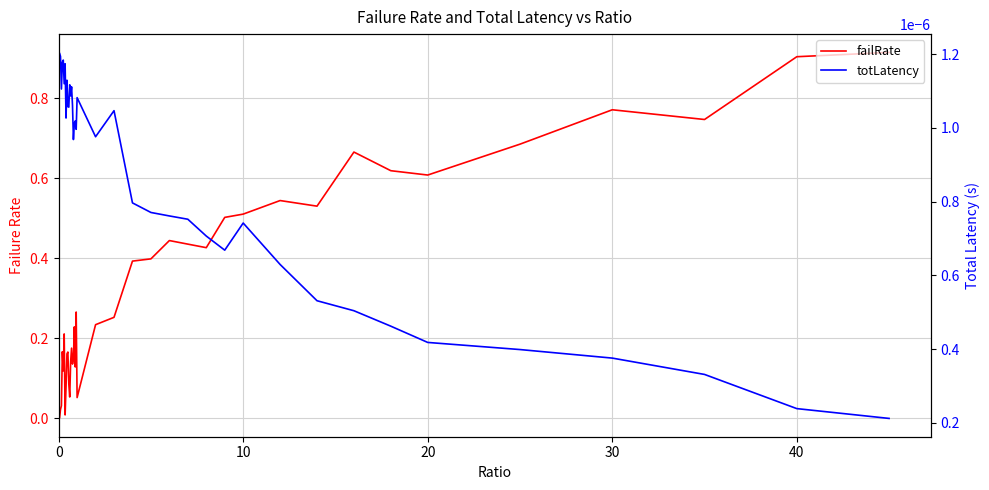

Rank the series at 17 from highest to lowest value.

failRate, totLatency